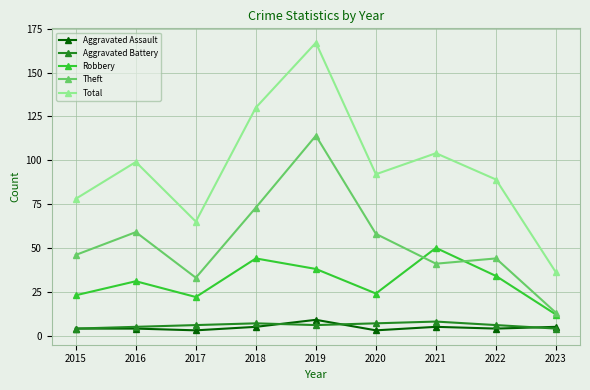

Which series has the widest spread of values?

Total